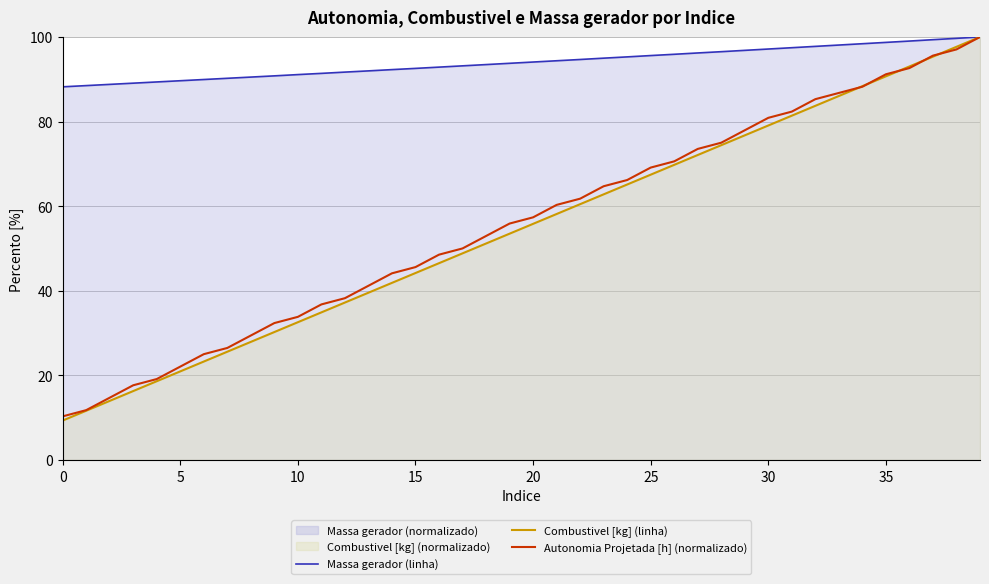

At 18, list the series in order from largest to smallest.

Massa gerador (linha), Autonomia Projetada [h] (normalizado), Combustivel [kg] (linha)